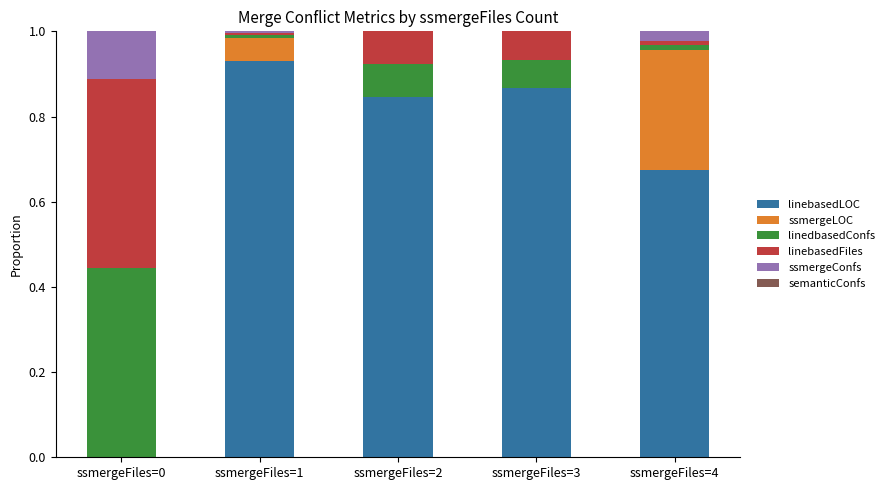

Are the bars horizontal?

No